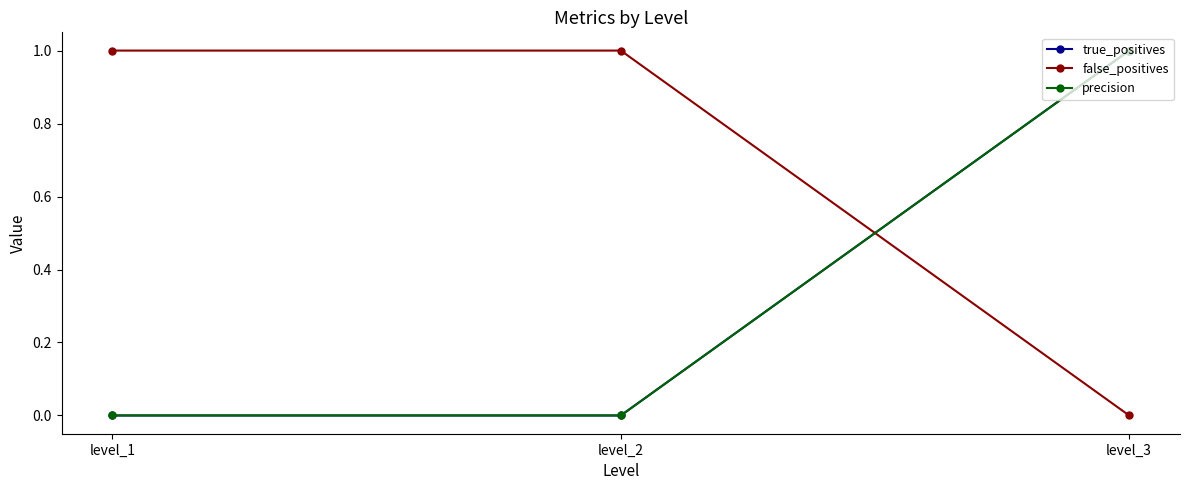

Is this an area chart (filled region under the line)?

No